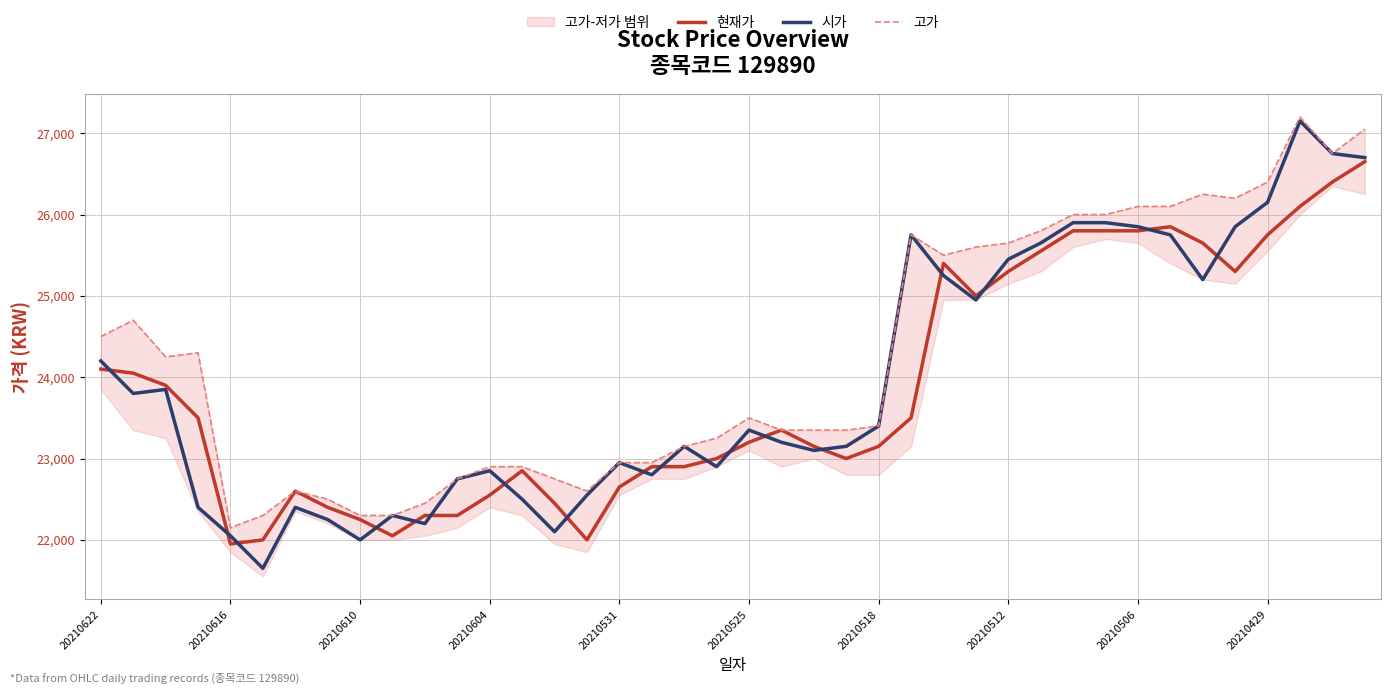

How many lines are shown in the chart?

3